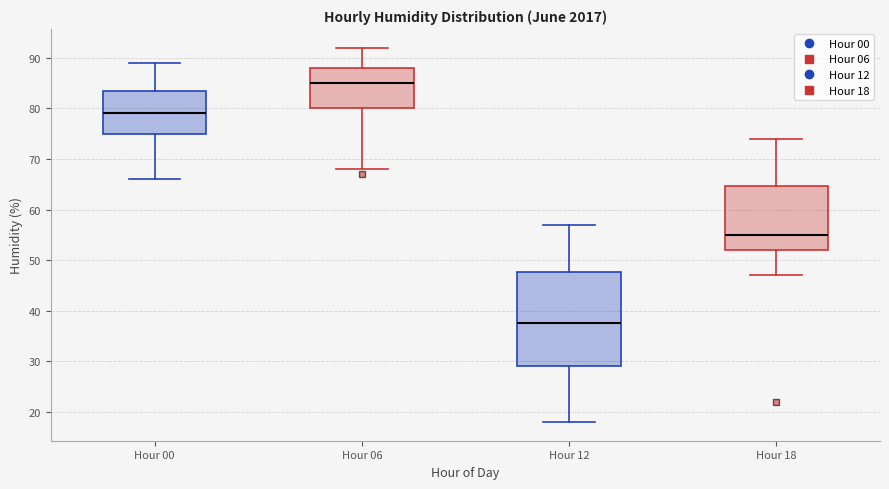

Reading left to right, read every box against the y-axis: the position of its median line, the range the box covers, and the ends of its whiskers. The values are not printed on the chart, so give them approximately, as read against the axis.

Hour 00: median 79, box 75 to 84, whiskers 66 to 89
Hour 06: median 85, box 80 to 88, whiskers 68 to 92
Hour 12: median 38, box 29 to 48, whiskers 18 to 57
Hour 18: median 55, box 52 to 65, whiskers 47 to 74